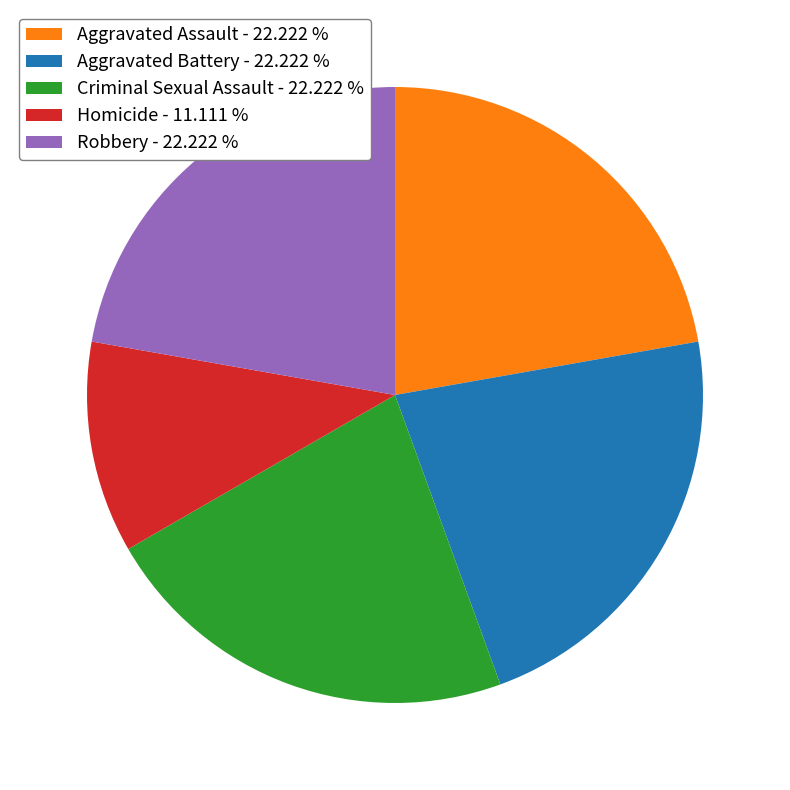

Combined, do Criminal Sexual Assault - 22.222 % and Aggravated Assault - 22.222 % account for over 50%?

No